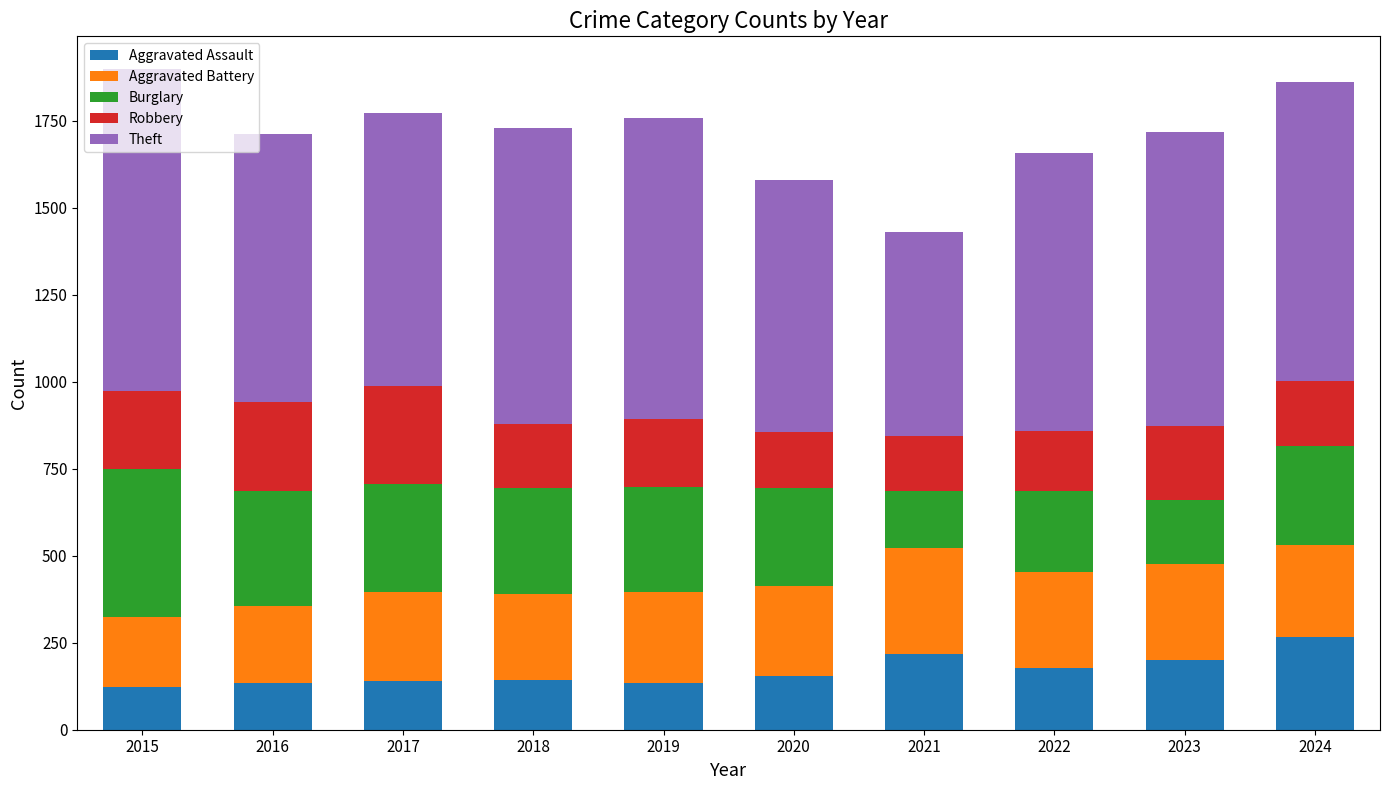

What is the lowest value of the Aggravated Assault series?

123